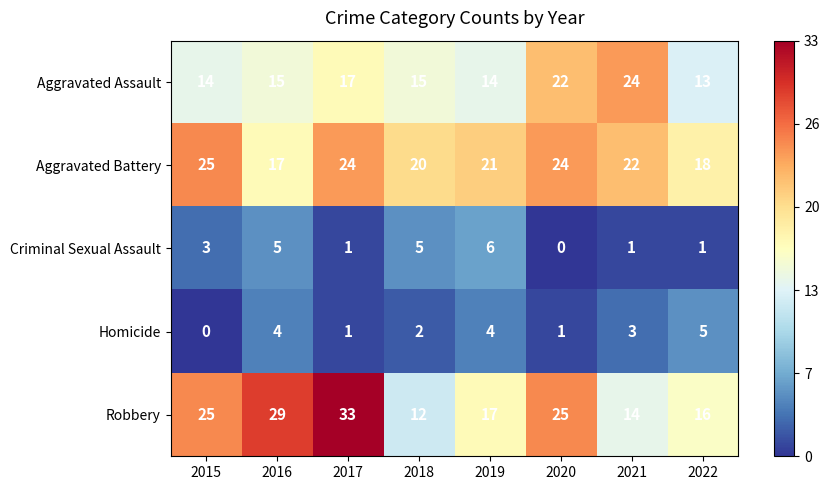

True or false: Robbery has a value of 16 at 2018.

False